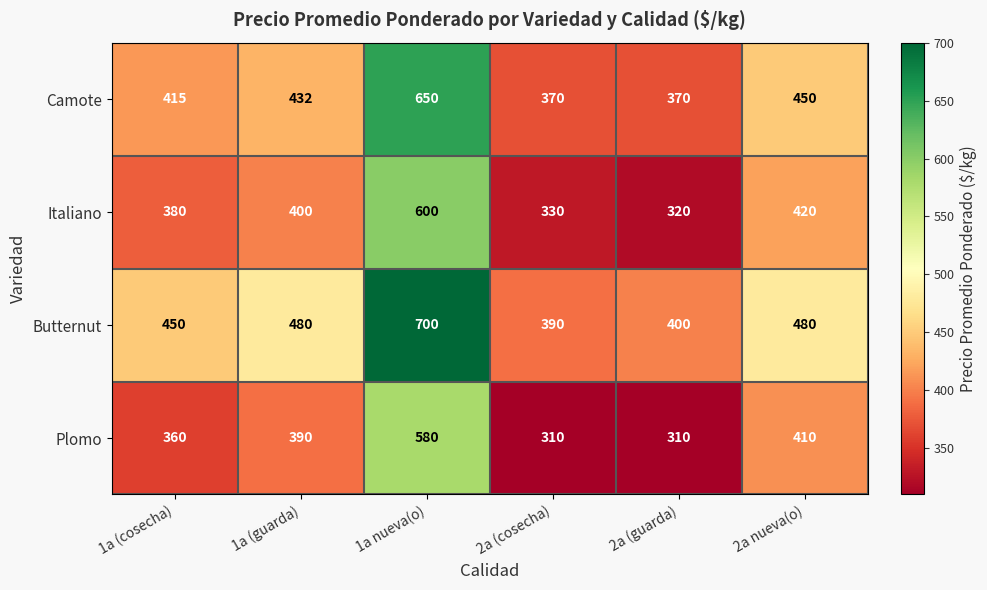

Rank the series by their maximum value, from highest to lowest.

Butternut, Camote, Italiano, Plomo